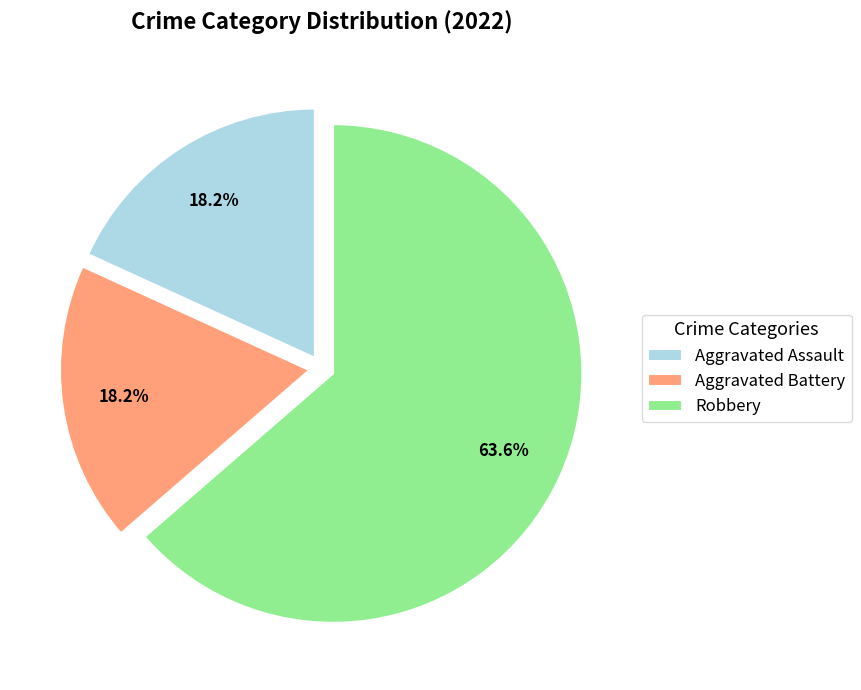

The Robbery slice represents 73% of the pie. True or false?

False